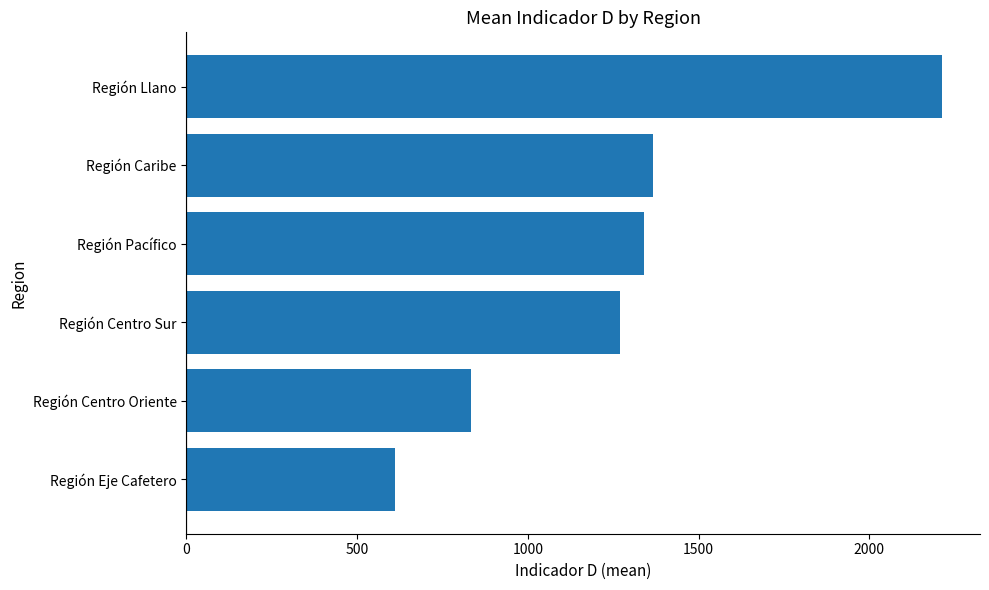

Count the number of categories in the chart.

6